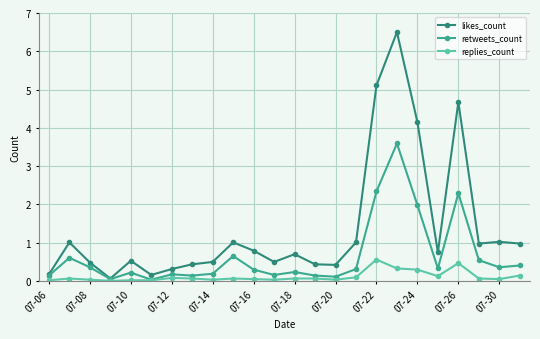

What are all the series names shown in the legend?

likes_count, retweets_count, replies_count